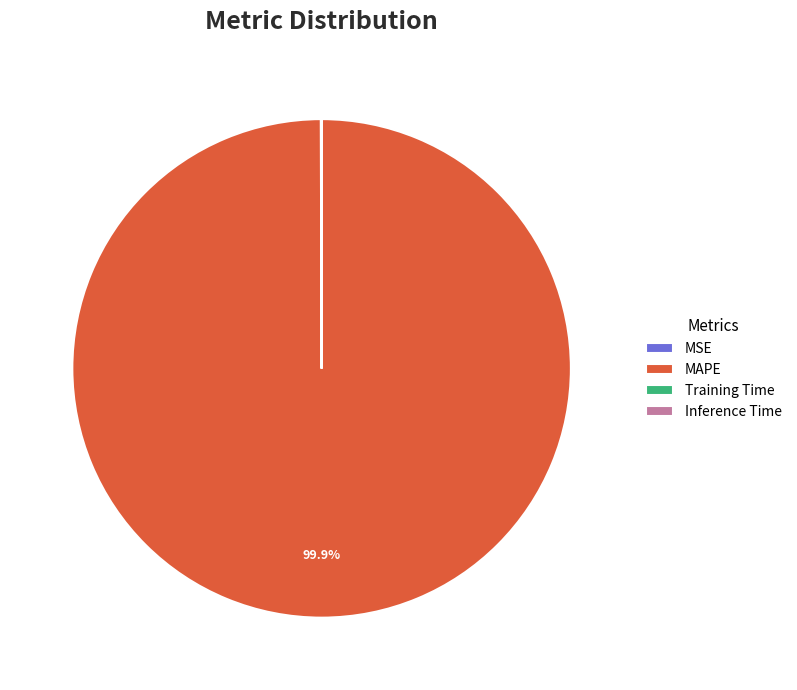

Is there any slice that represents more than half of the pie?

Yes